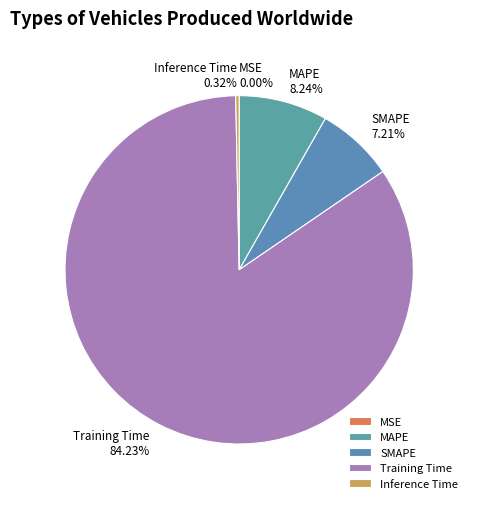

To the nearest percent, what portion does MAPE represent?

8%